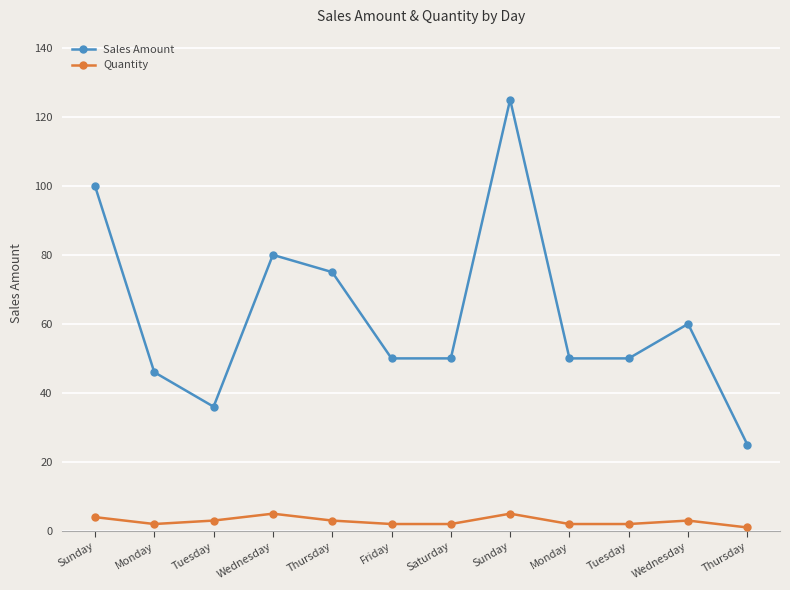

At which label is Quantity closest to 3?

Tuesday